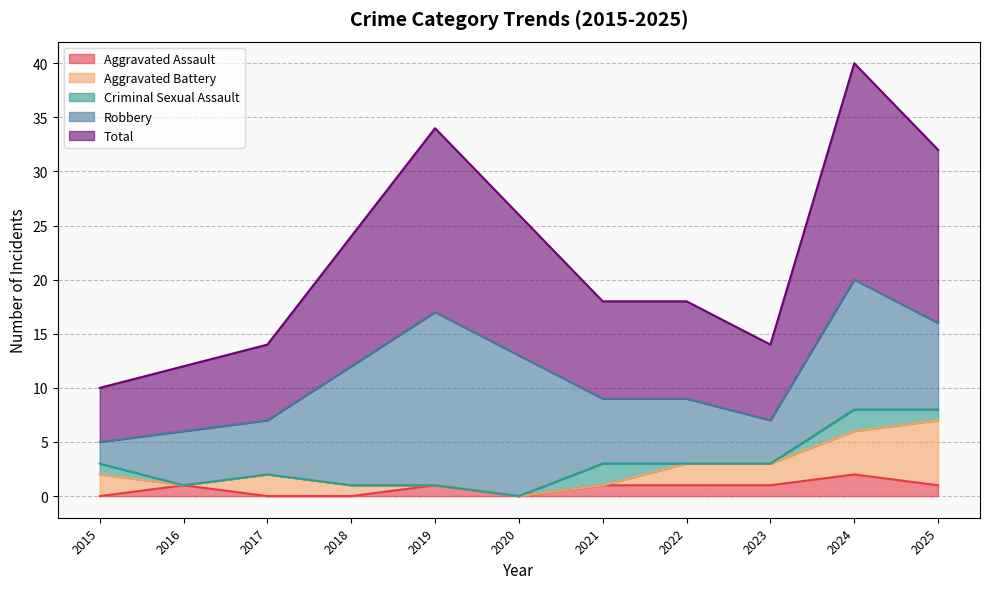

Reading left to right, what are all the values shown in this chart?

Aggravated Assault: 0	1	0	0	1	0	1	1	1	2	1
Aggravated Battery: 2	0	2	1	0	0	0	2	2	4	6
Criminal Sexual Assault: 1	0	0	0	0	0	2	0	0	2	1
Robbery: 2	5	5	11	16	13	6	6	4	12	8
Total: 5	6	7	12	17	13	9	9	7	20	16